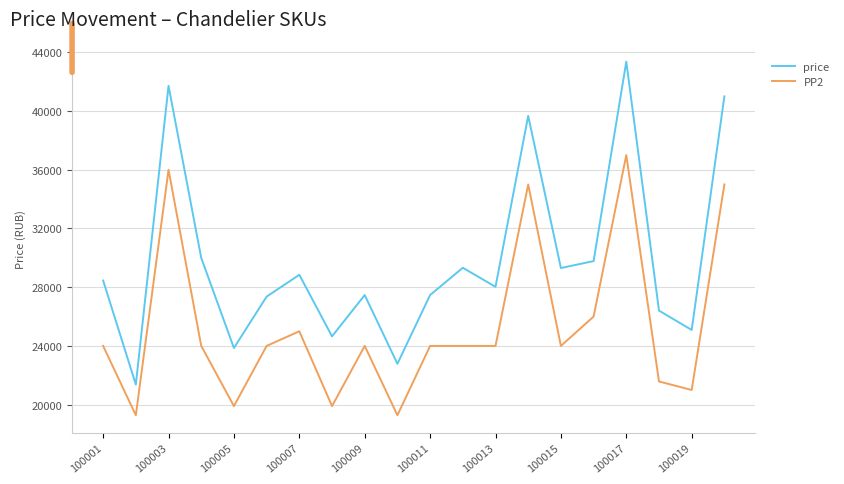

Rank the series by their average value, from highest to lowest.

price, PP2